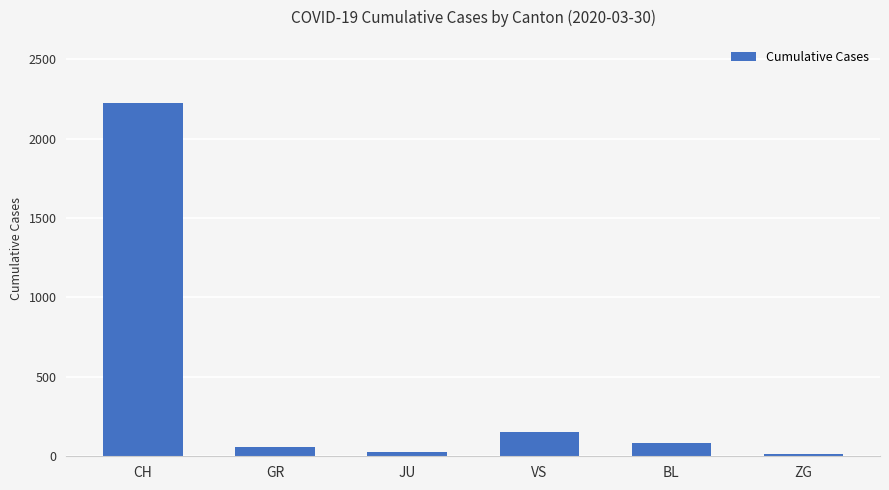

What is the change in value from CH to BL?

-2136